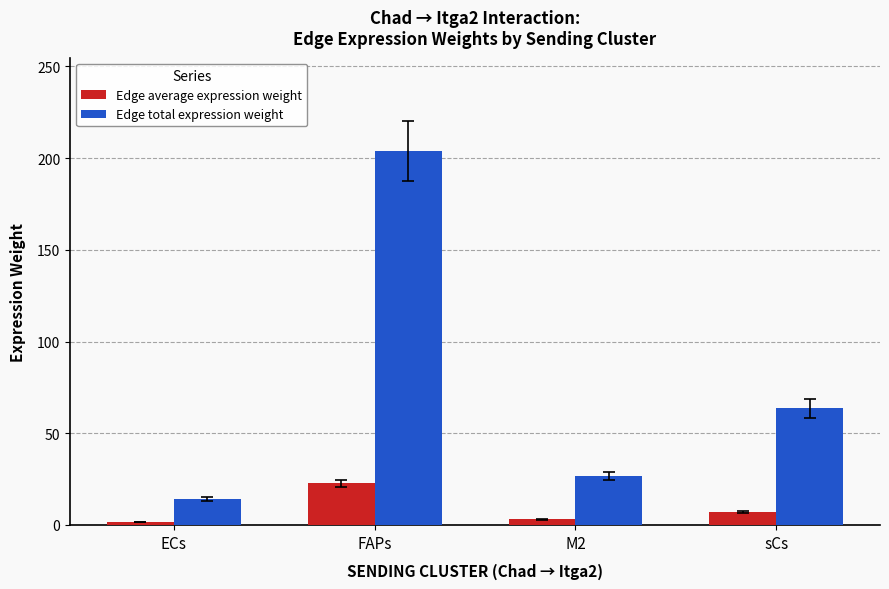

Reading left to right, extract all data points from this chart.

Edge average expression weight: ECs=1.6	FAPs=22.6	M2=3.0	sCs=7.1
Edge total expression weight: ECs=14.1	FAPs=203.8	M2=26.7	sCs=63.5